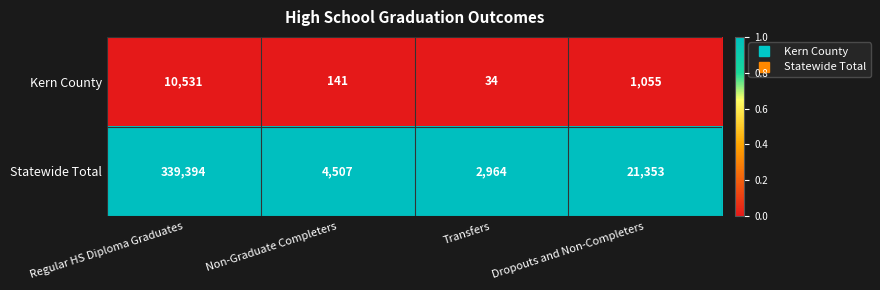

List the series in order of their overall mean, lowest first.

Kern County, Statewide Total